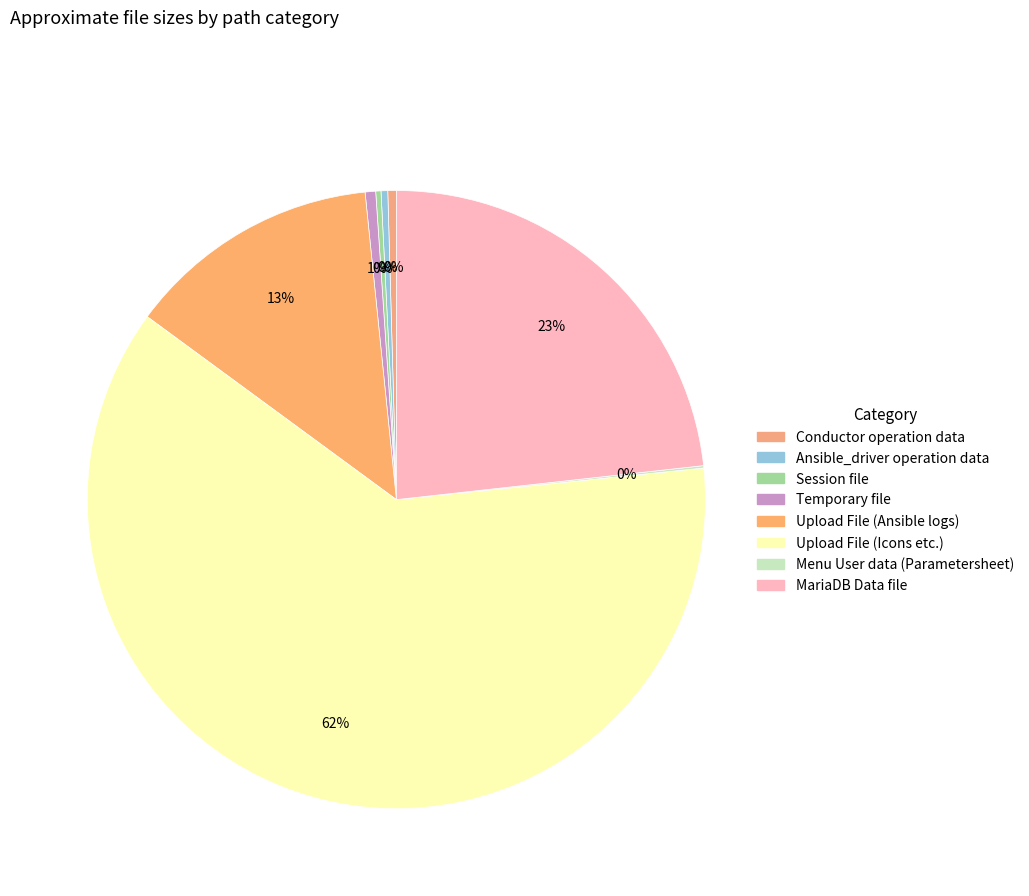

How many slices are in this pie chart?

8